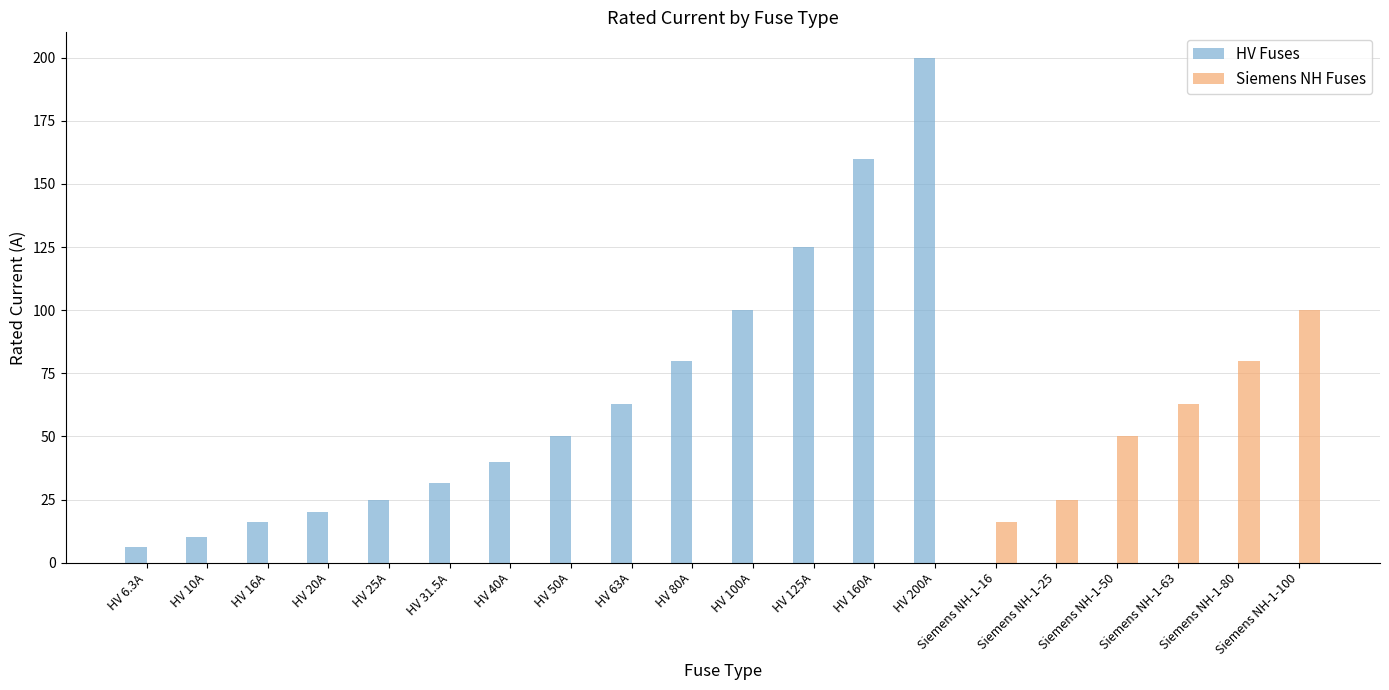

What is the sum of all Siemens NH Fuses values?

334.0